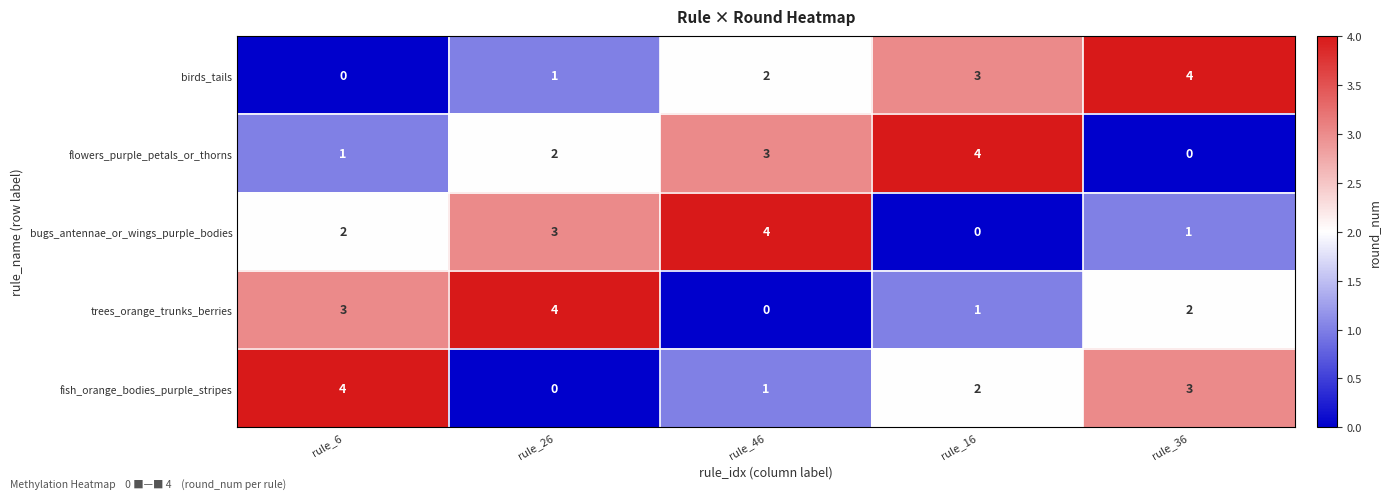

Rank the series at rule_26 from highest to lowest value.

trees_orange_trunks_berries, bugs_antennae_or_wings_purple_bodies, flowers_purple_petals_or_thorns, birds_tails, fish_orange_bodies_purple_stripes